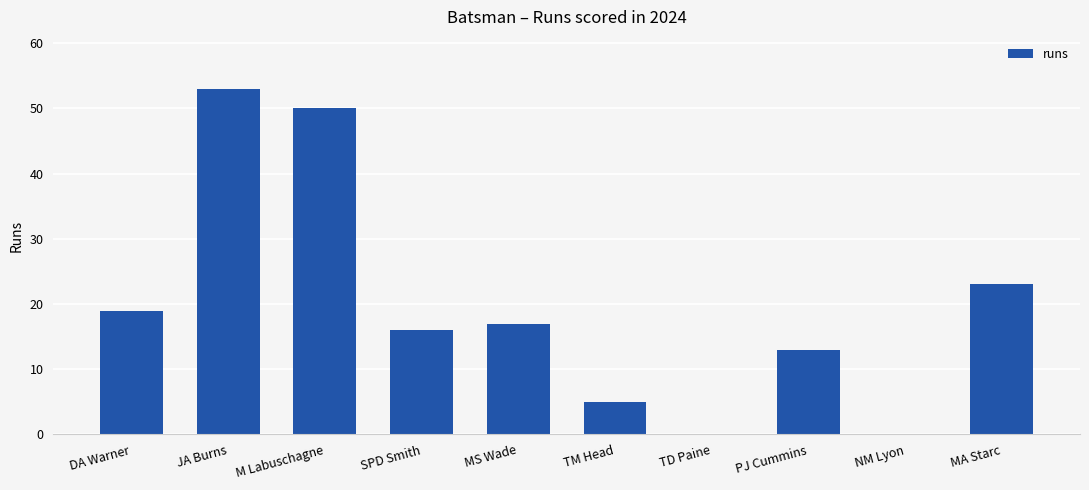

What is the sum of all values?

196